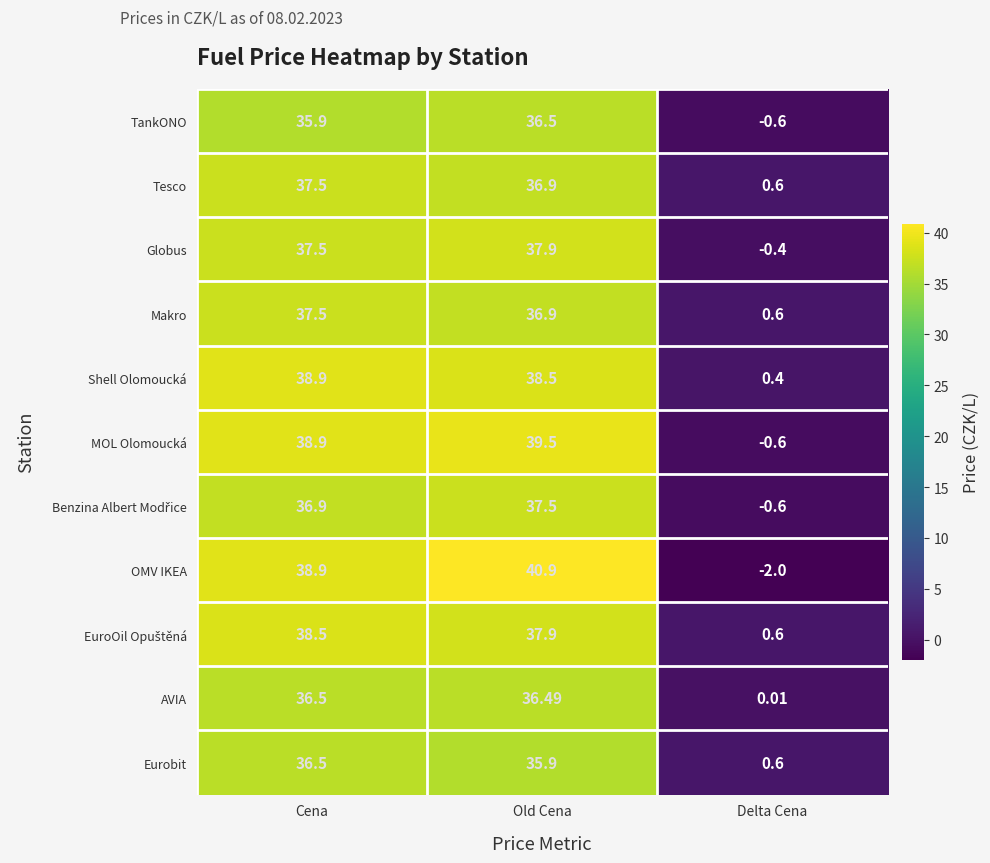

Which series has the widest spread of values?

OMV IKEA